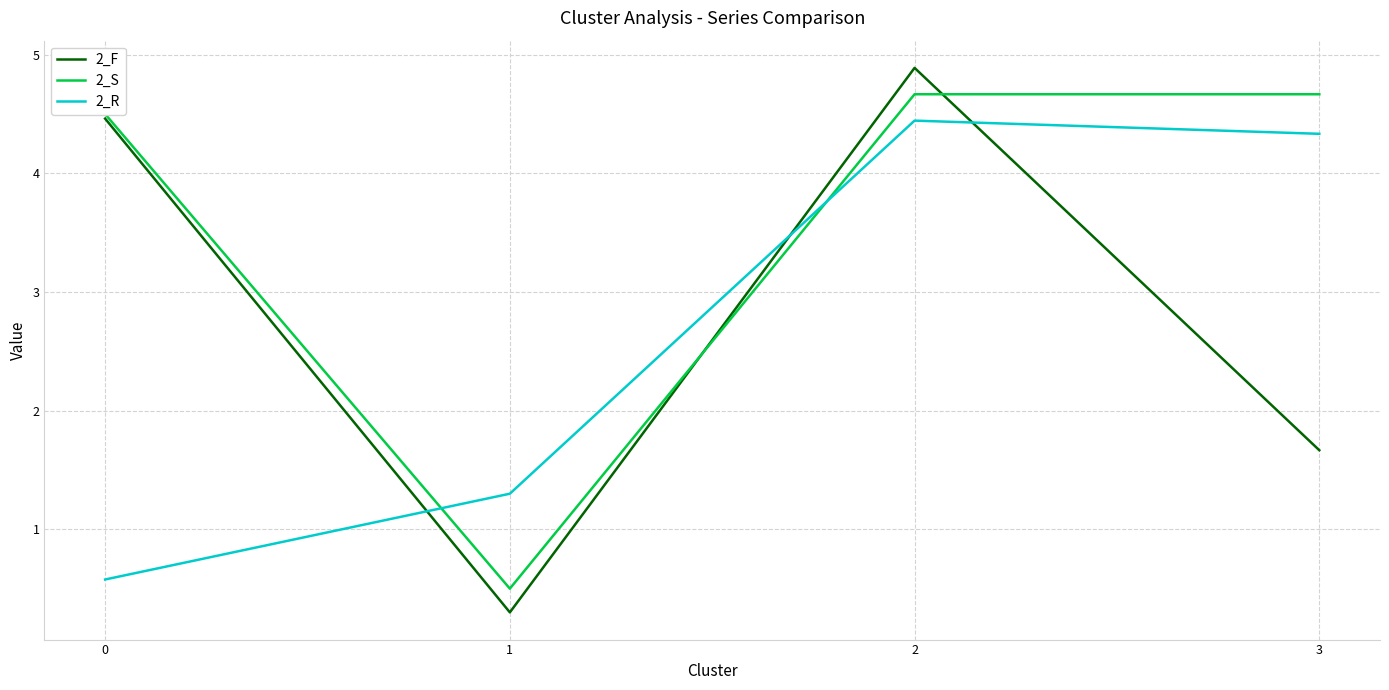

What is the difference between the highest and lowest values at 2?

0.4